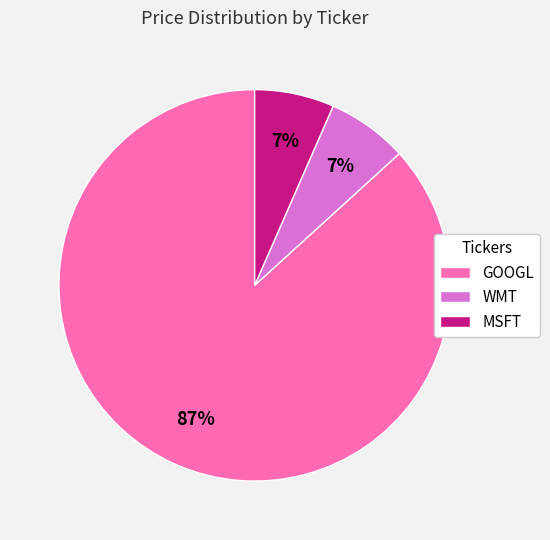

To the nearest percent, what is the combined percentage of MSFT and GOOGL?

93%